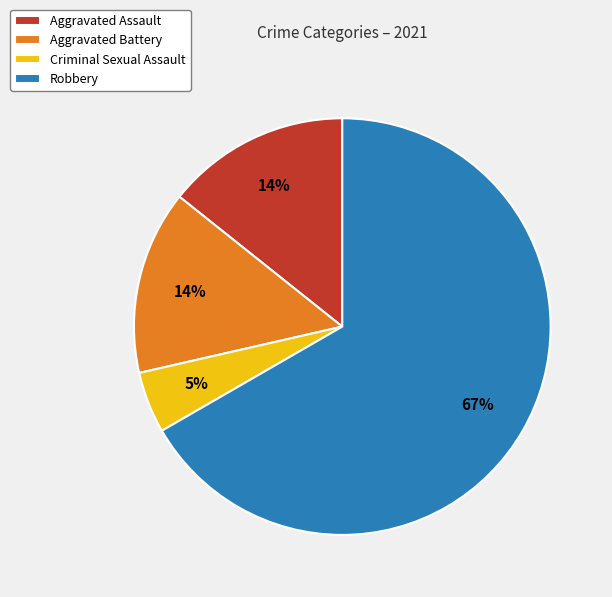

Count the number of slices in the pie.

4